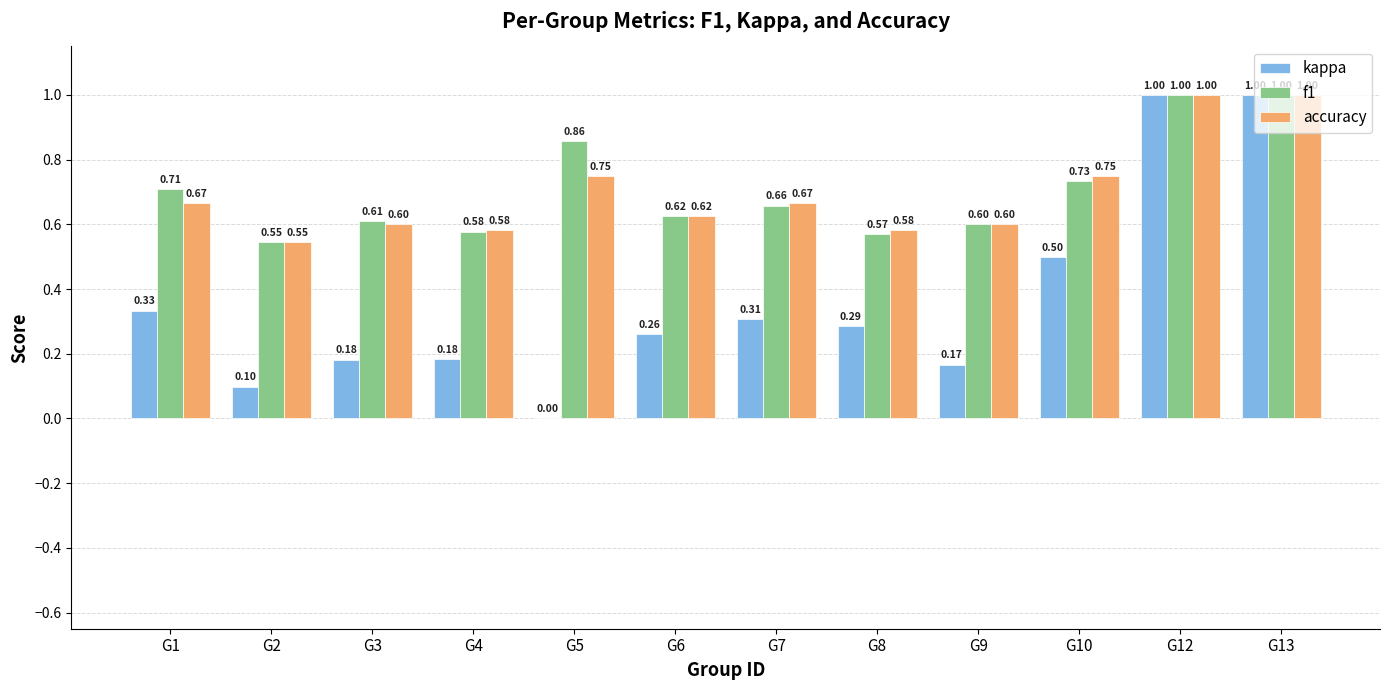

How many distinct data groups are displayed?

3